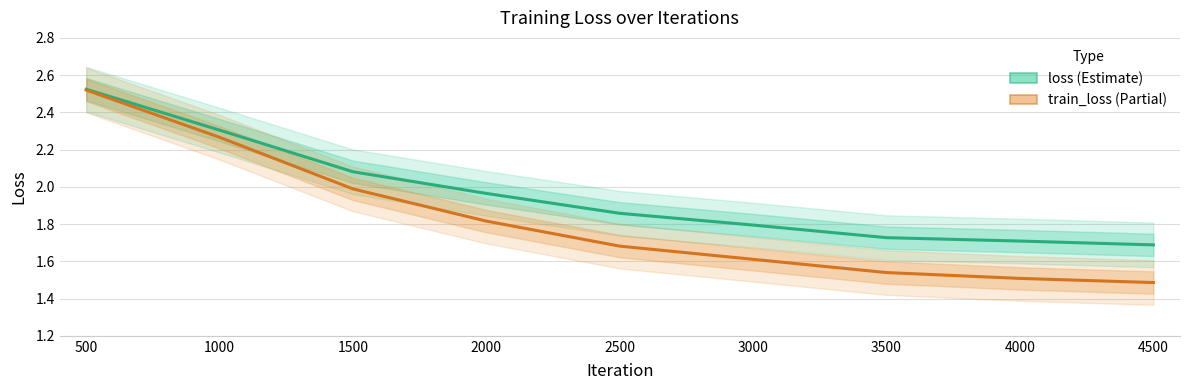

Reading left to right, extract all data points from this chart.

loss: 2.5	2.3	2.1	2.0	1.9	1.8	1.7	1.7	1.7
train_loss: 2.5	2.3	2.0	1.8	1.7	1.6	1.5	1.5	1.5